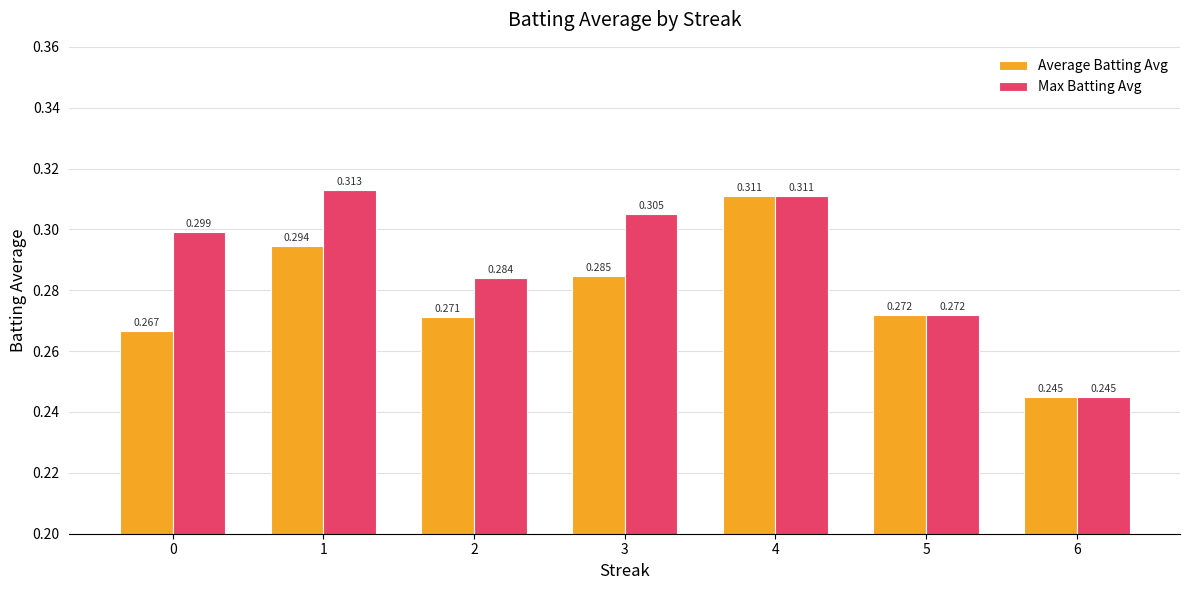

What are all the series names shown in the legend?

Average Batting Avg, Max Batting Avg